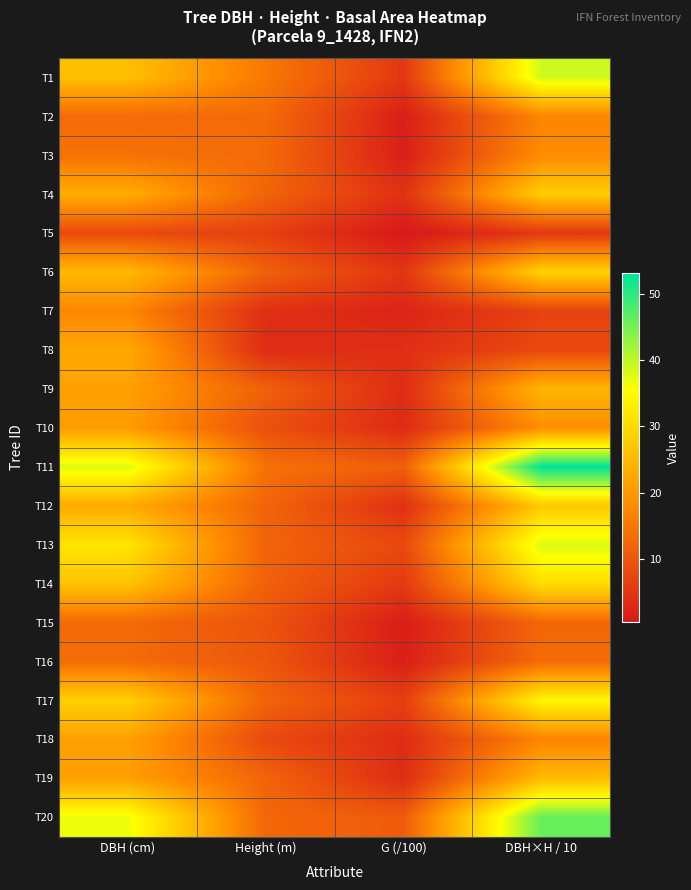

Rank the series at DBH×H / 10 from highest to lowest value.

T11, T20, T1, T13, T17, T14, T6, T4, T12, T19, T9, T10, T3, T2, T18, T16, T15, T8, T7, T5